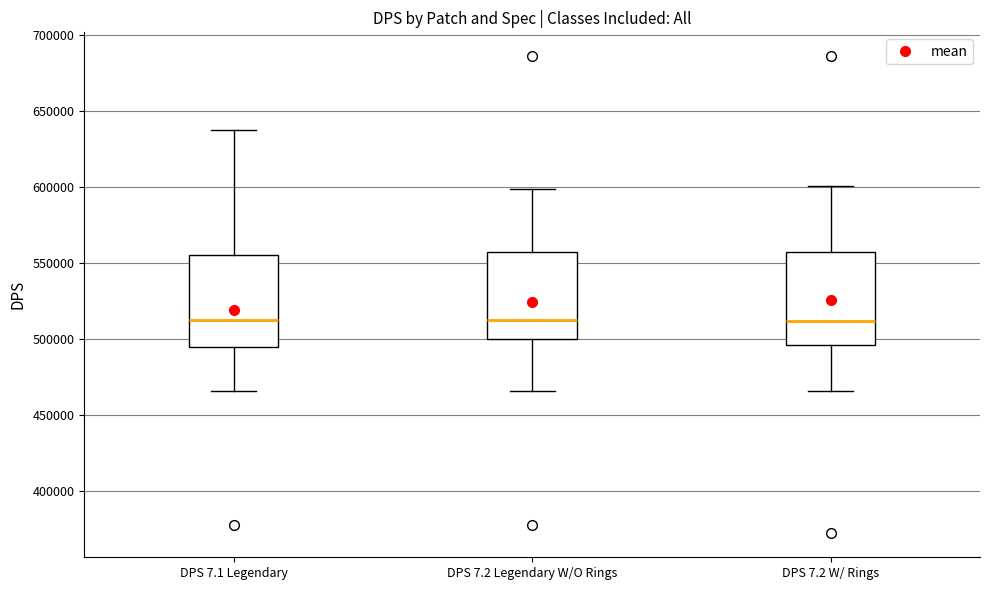

Reading left to right, read every box against the y-axis: the position of its median line, the range the box covers, and the ends of its whiskers. The values are not printed on the chart, so give them approximately, as read against the axis.

DPS 7.1 Legendary: median 515000, box 495000 to 555000, whiskers 465000 to 635000
DPS 7.2 Legendary W/O Rings: median 515000, box 500000 to 555000, whiskers 465000 to 600000
DPS 7.2 W/ Rings: median 510000, box 495000 to 555000, whiskers 465000 to 600000